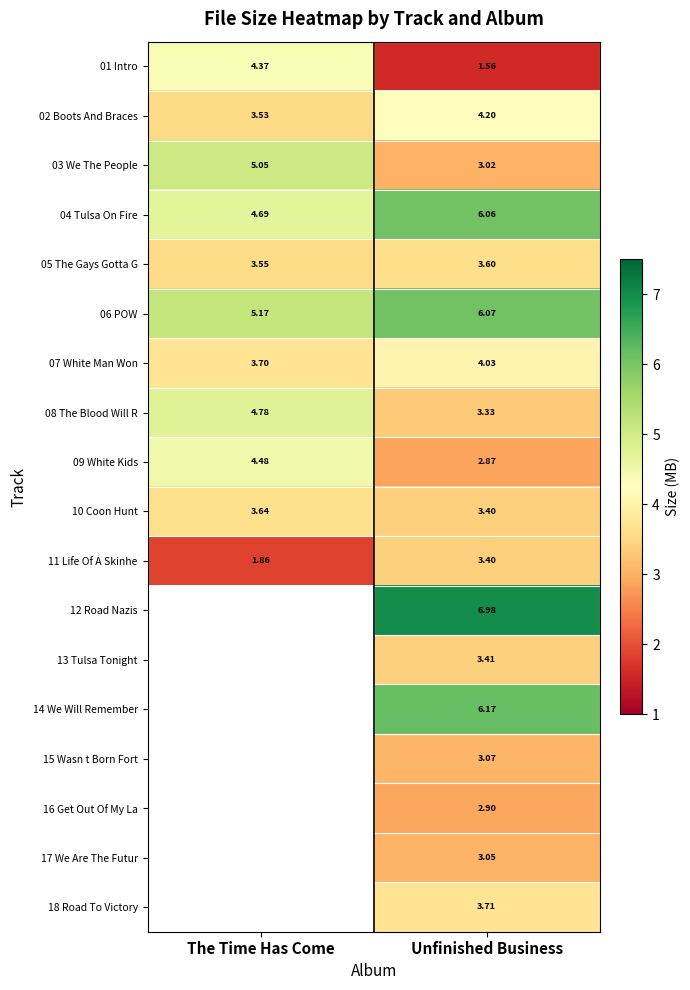

At how many categories does at least one series exceed 3?

2